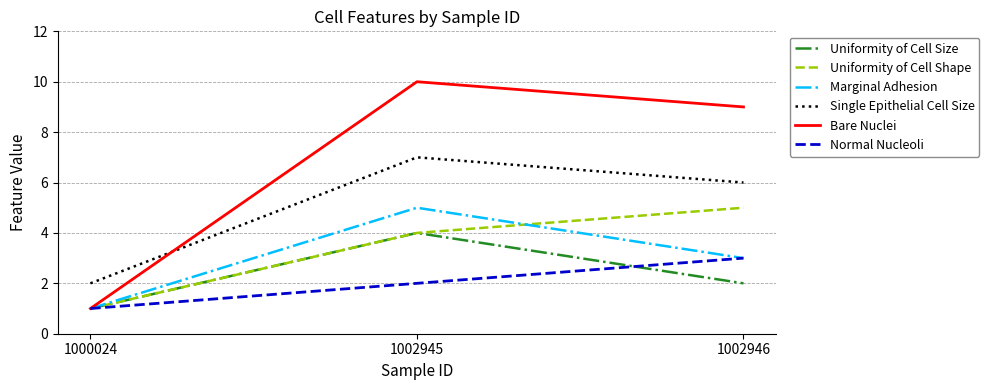

Does the chart display data point markers on the line(s)?

No